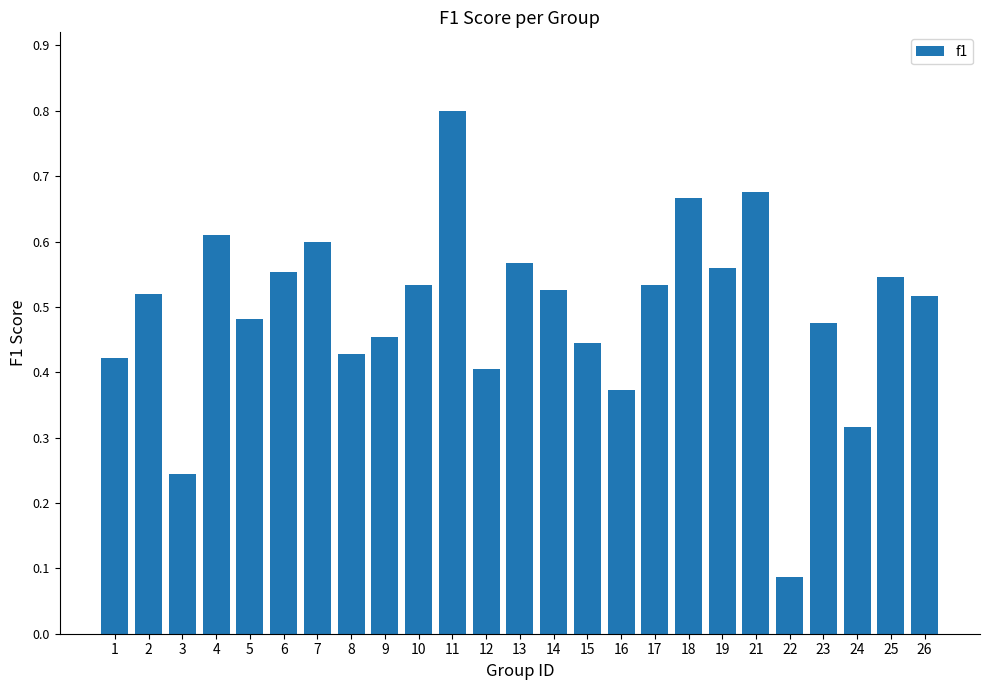

What is the maximum value shown in the chart?

0.8